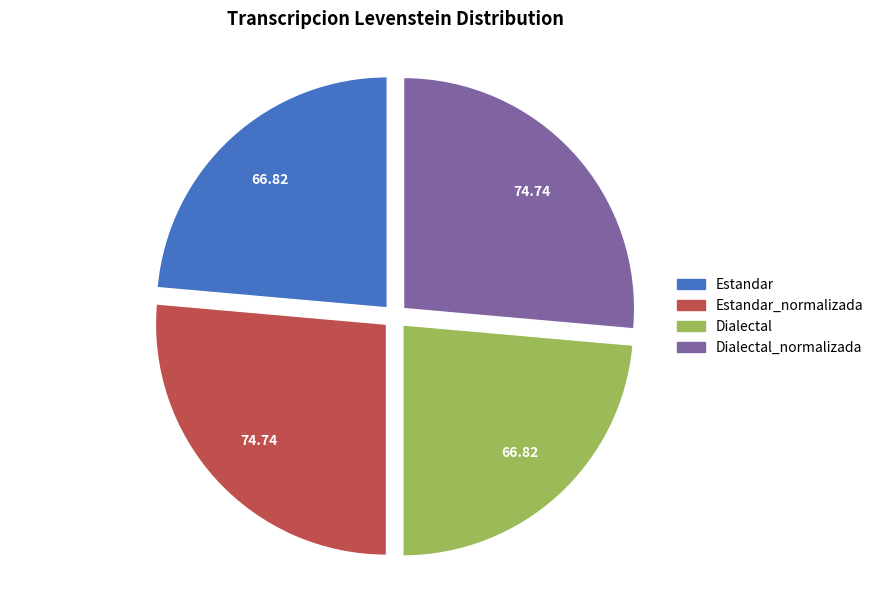

Does any single category account for the majority?

No